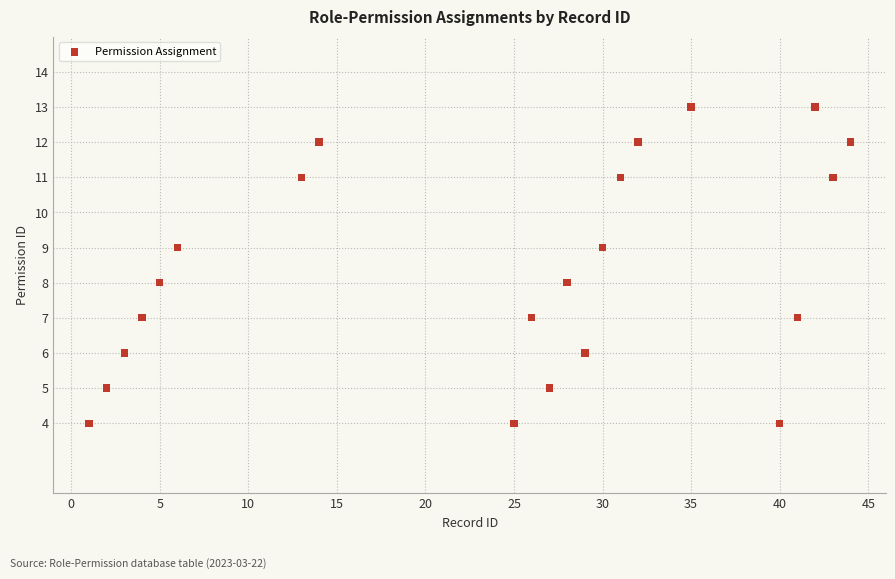

What is the range of Y values (max minus min)?

9